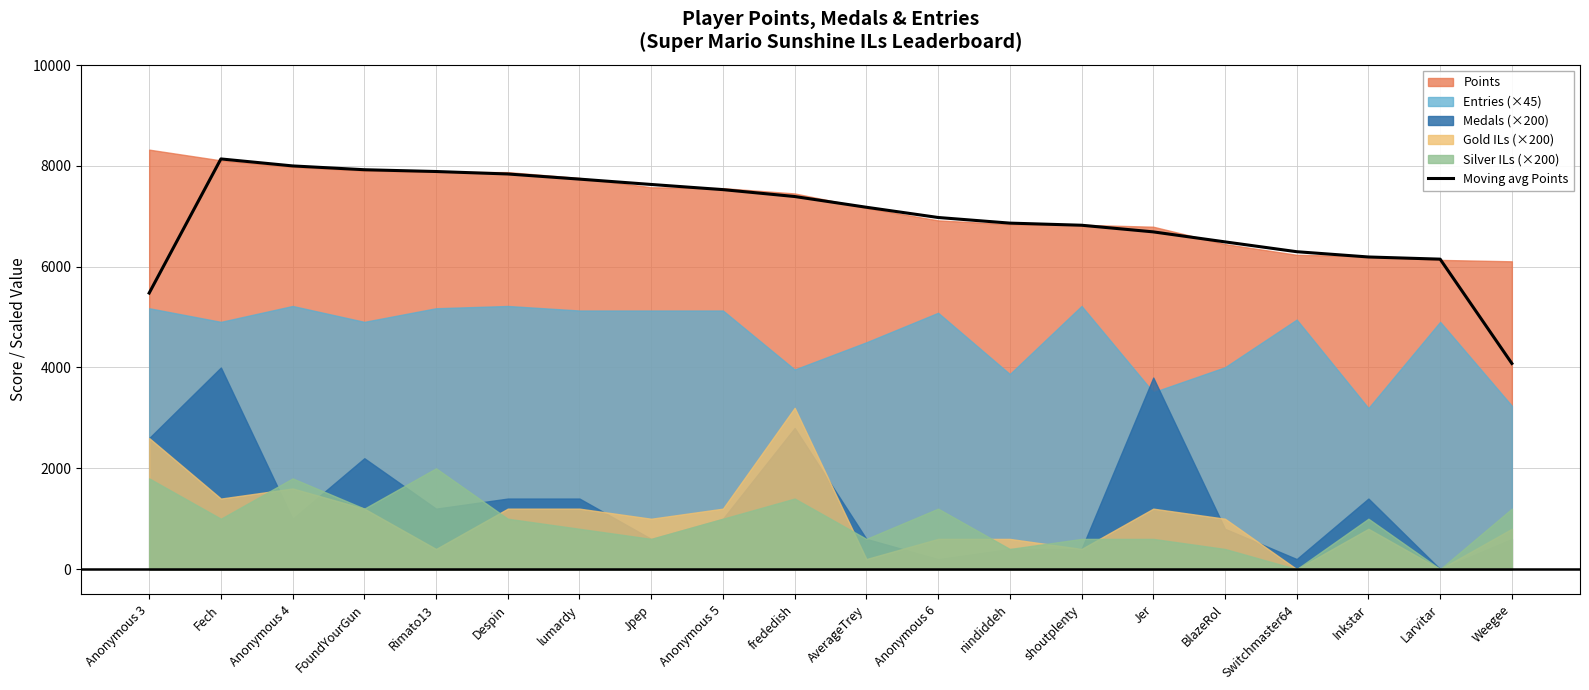

At which label is the value closest to 6108?

Larvitar